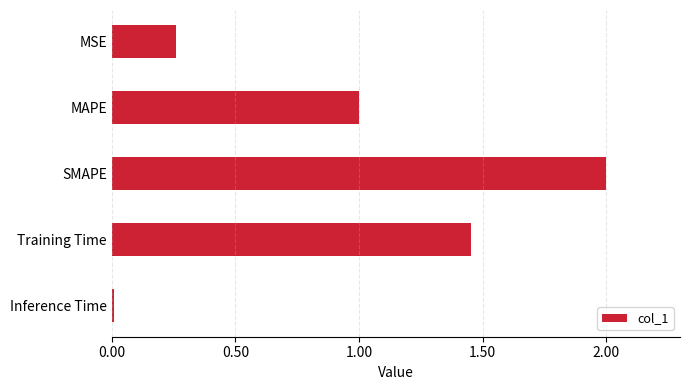

What is the difference between the maximum and minimum values?

2.0